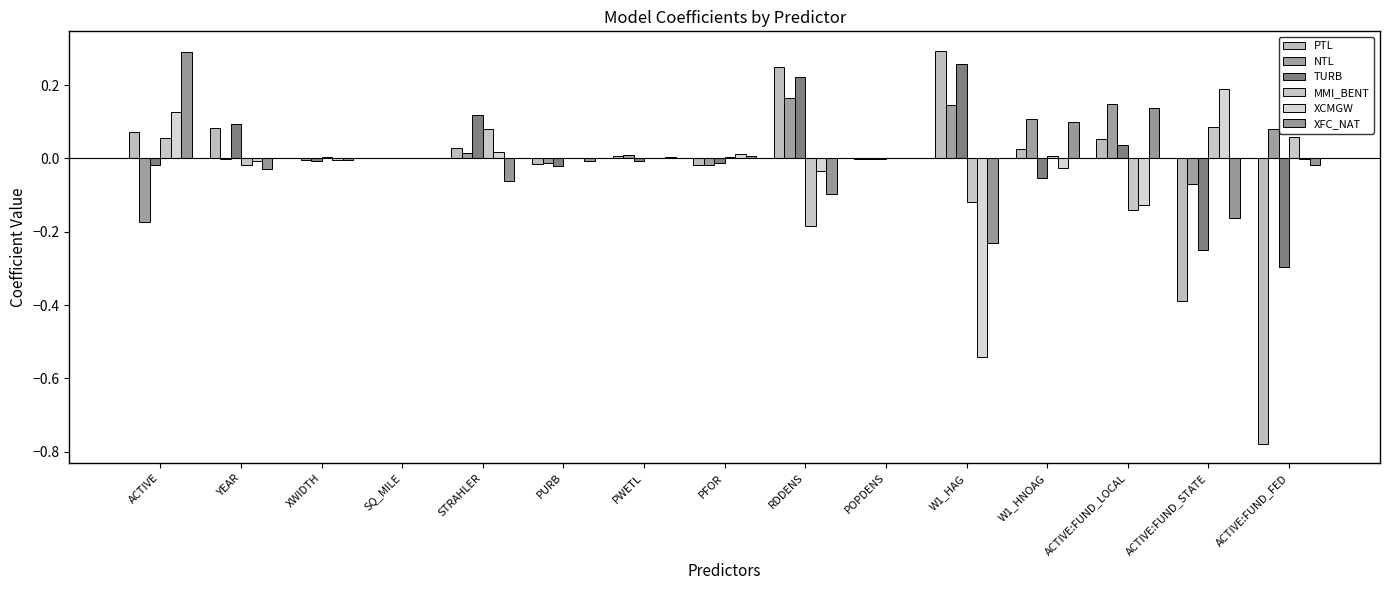

Is it true that TURB equals -0.3 at ACTIVE:FUND_FED?

True